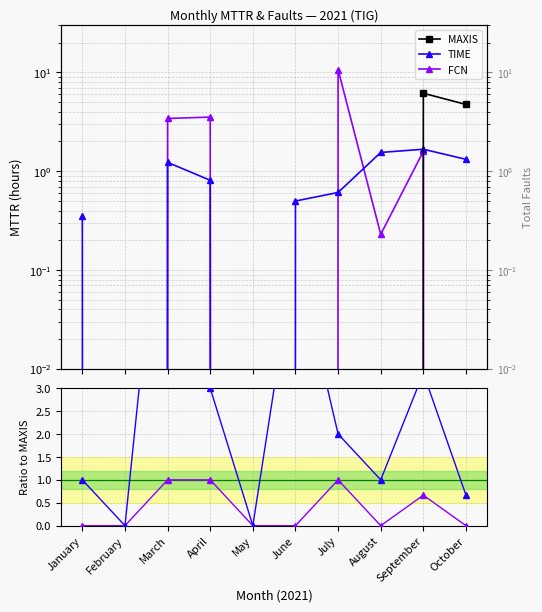

True or false: MAXIS has more than 1 interior local peaks.

False